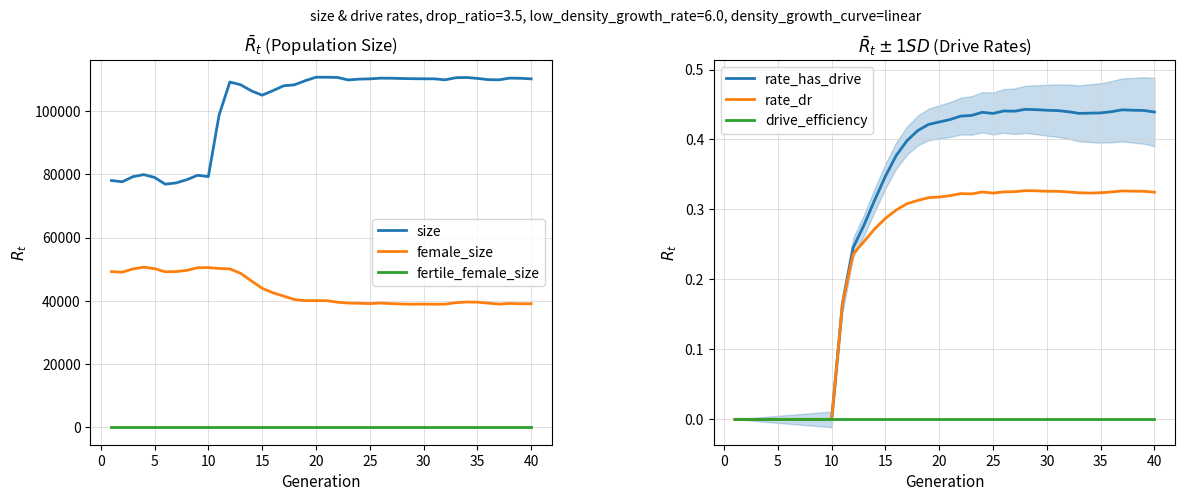

The value of female_size at 40 is 57508.4. True or false?

False